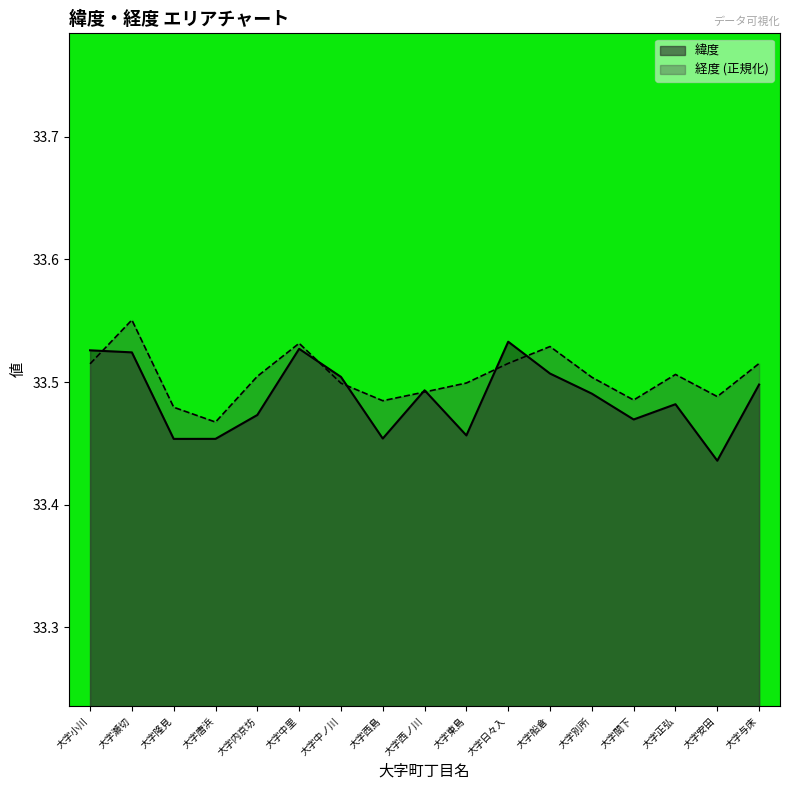

After their last crossing, which series has the higher values: 経度 or 緯度?

経度